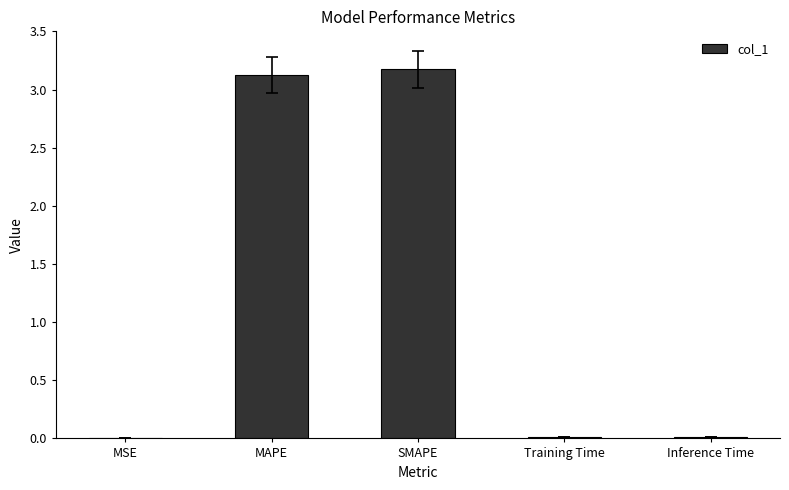

What is the ratio of the value at MAPE to the value at SMAPE?

1.0